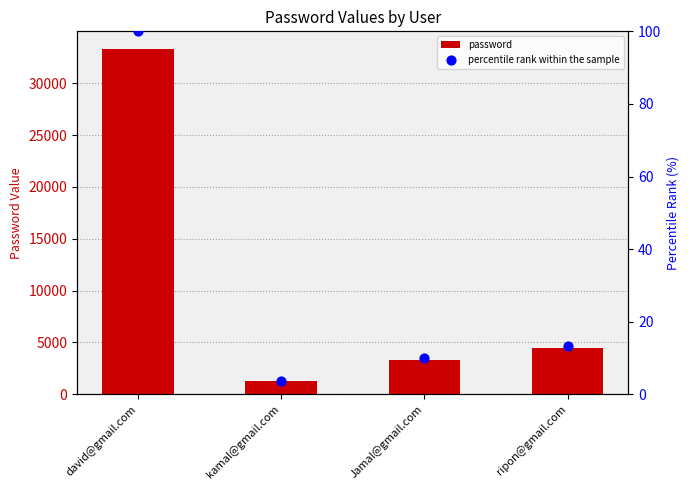

At how many categories does at least one series exceed 26103?

1